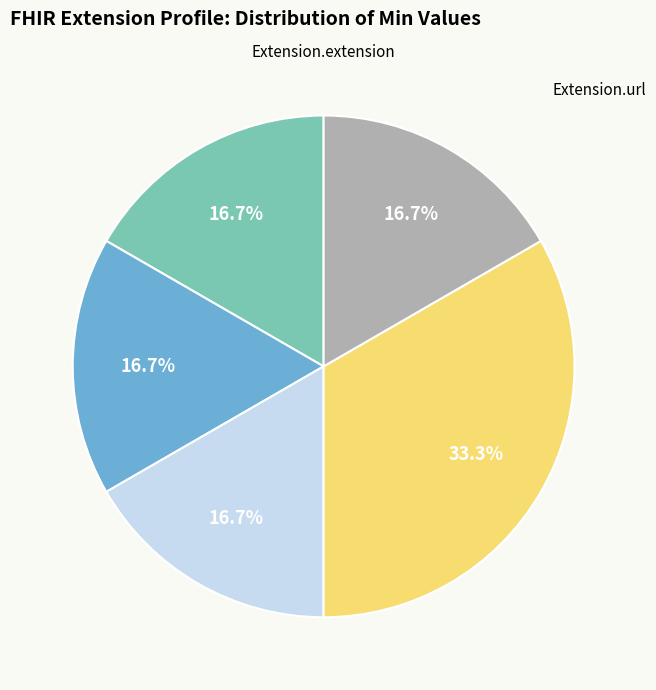

To the nearest percent, what is the difference between the largest and smallest slice percentages?

17%